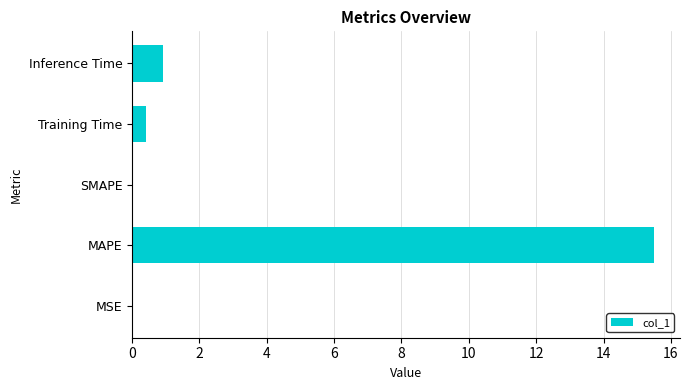

Where is the data nearest to the value 7?

Inference Time